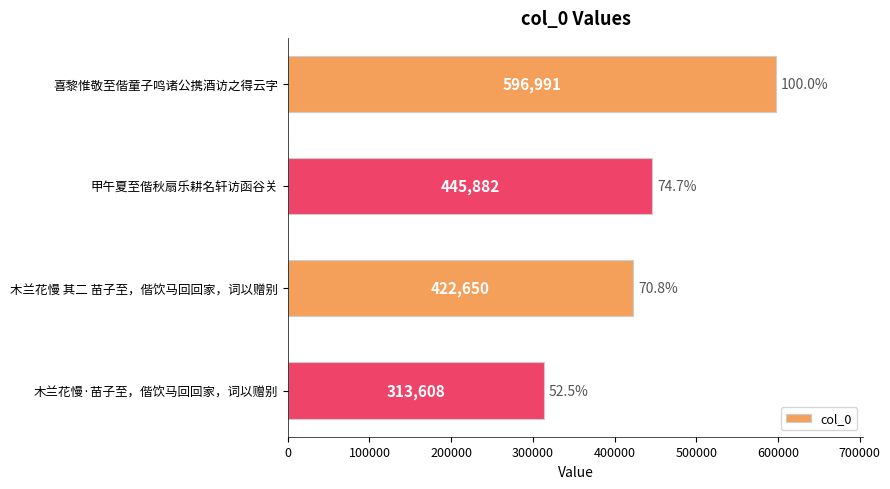

Between 甲午夏至偕秋扇乐耕名轩访函谷关 and 喜黎惟敬至偕童子鸣诸公携酒访之得云字, which is larger?

喜黎惟敬至偕童子鸣诸公携酒访之得云字